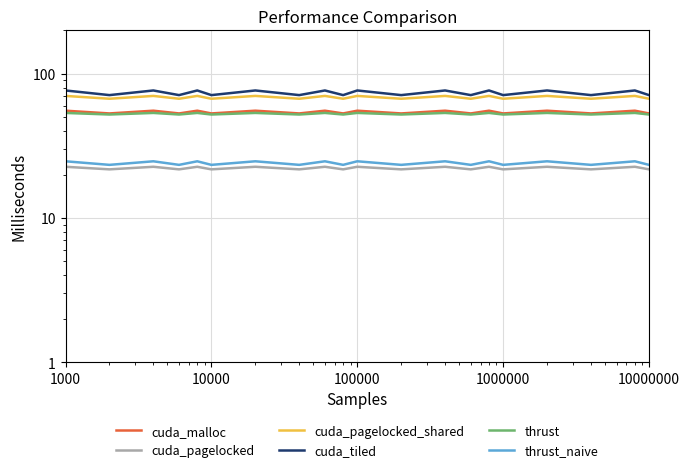

Which series has the widest spread of values?

cuda_tiled